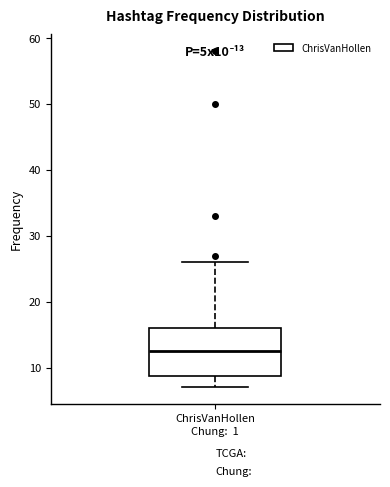

Where is the lower edge of the box for ChrisVanHollen on the y-axis? The values are not printed on the chart, so give them approximately, as read against the axis.

9